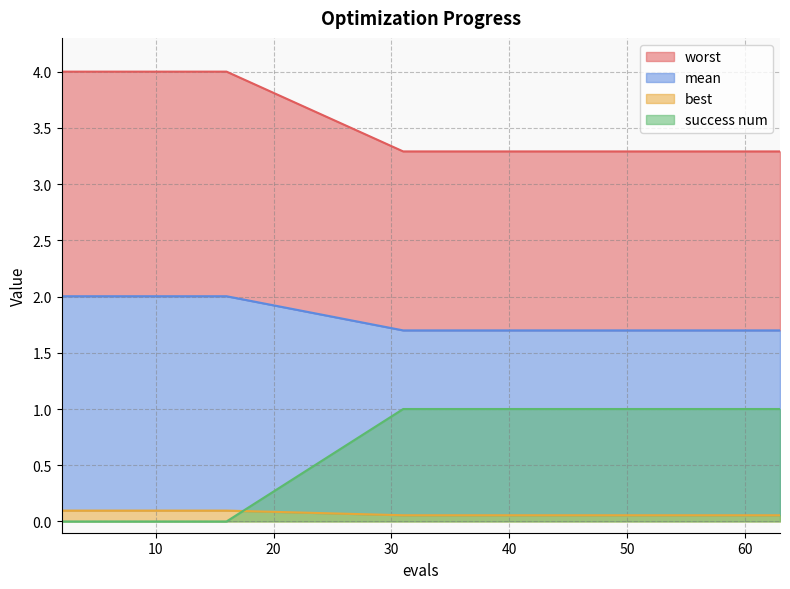

True or false: mean has a value of 0.1 at 14.

False